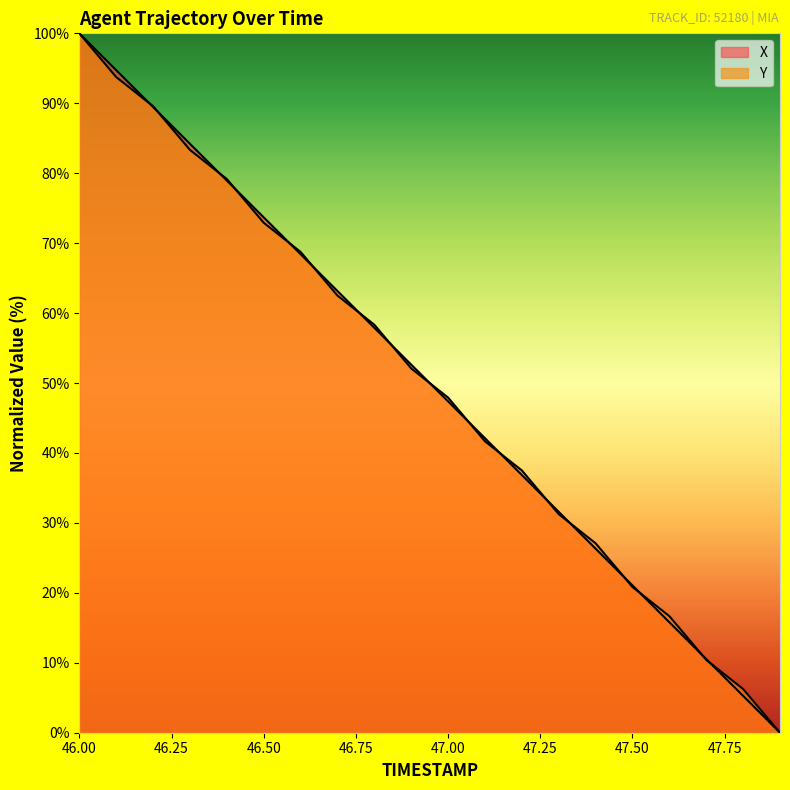

Where does the Y series first go above 52?

46.0